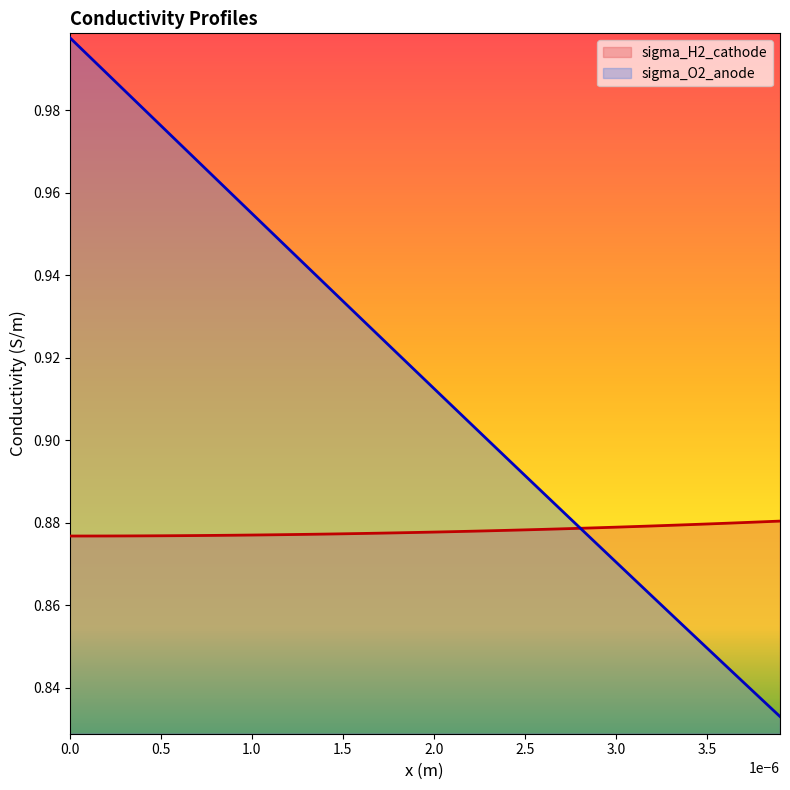

Which series has the widest spread of values?

sigma_O2_anode